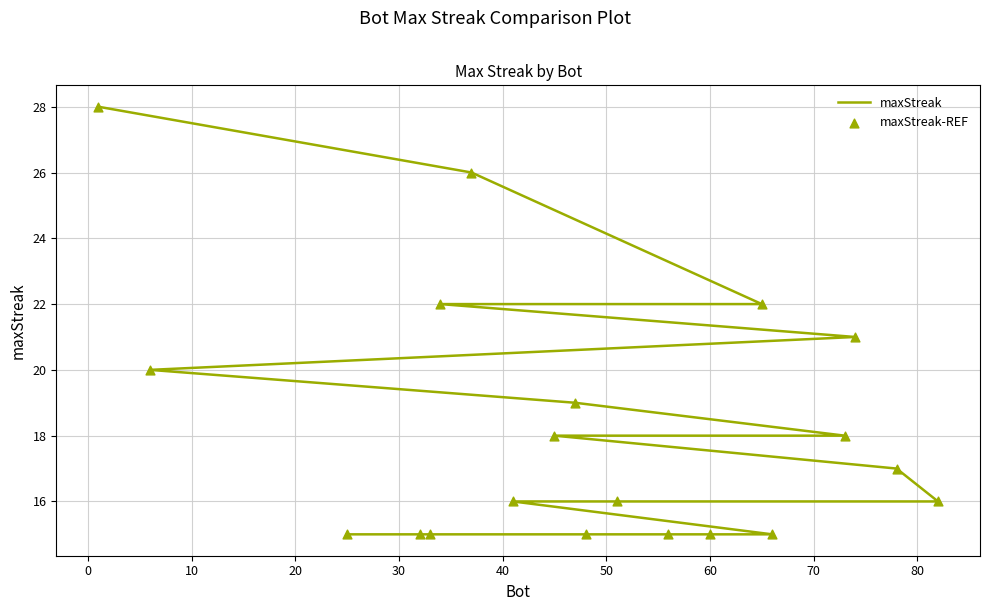

At how many categories does at least one series exceed 15?

13